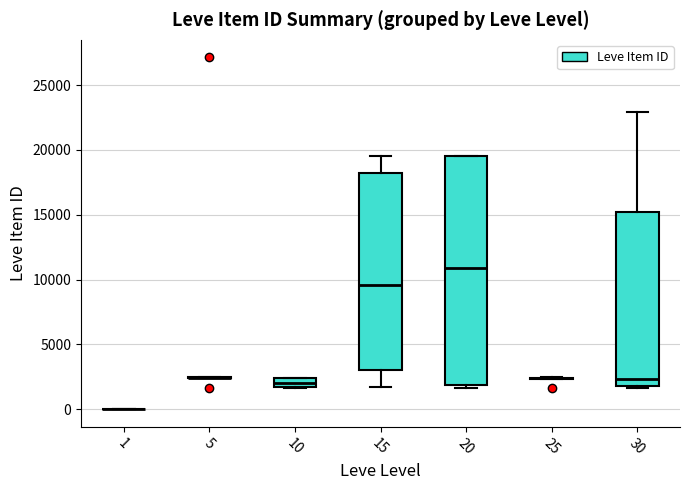

Comparing the boxes themselves (not the whiskers), which one is the tallest?

20